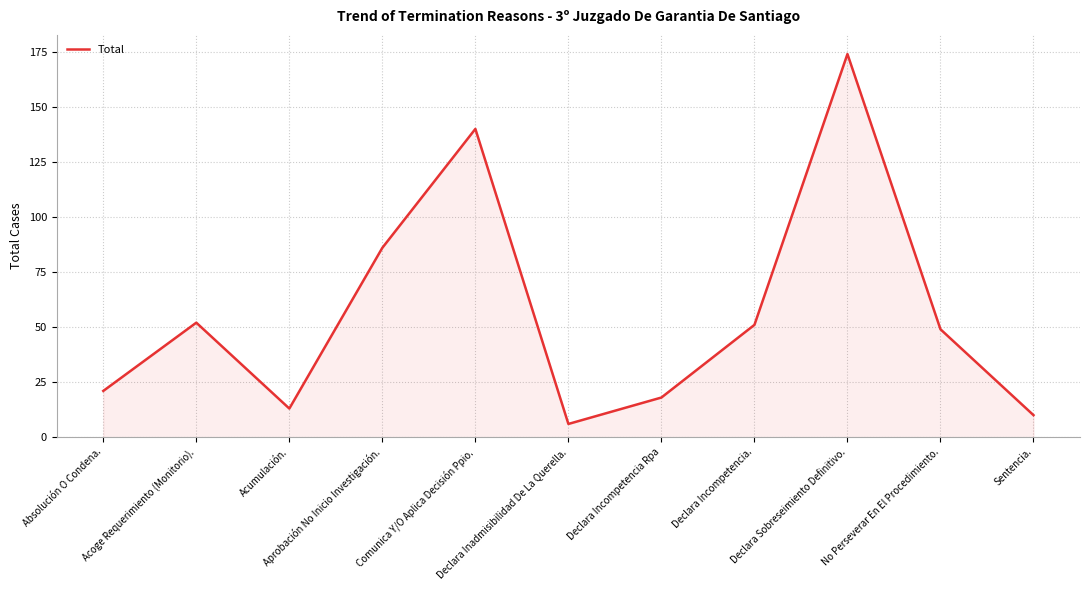

Reading right to left, transcribe all the data shown in this chart.

10	49	174	51	18	6	140	86	13	52	21